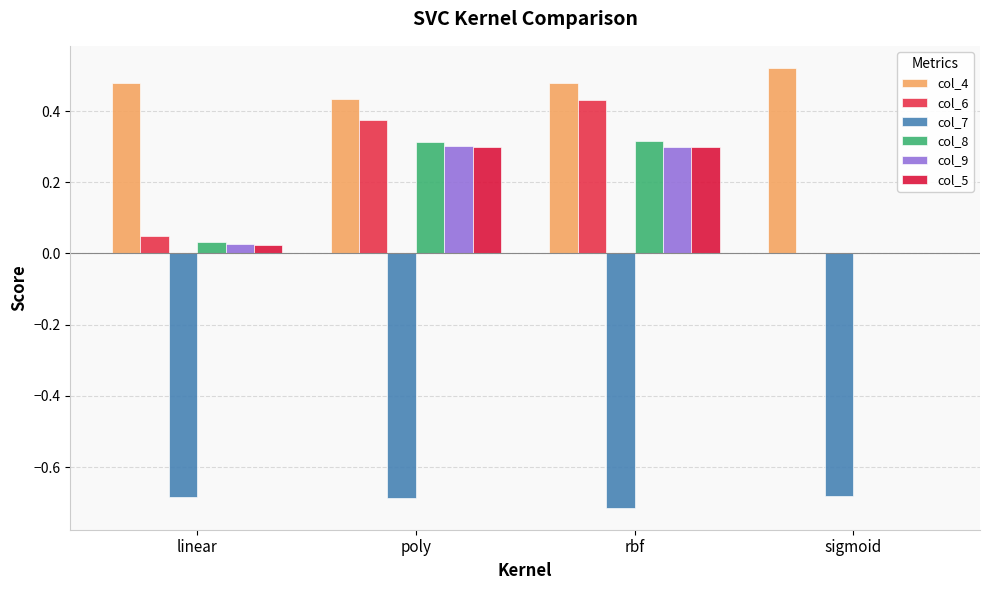

Which label corresponds to the smallest value in the chart?

rbf